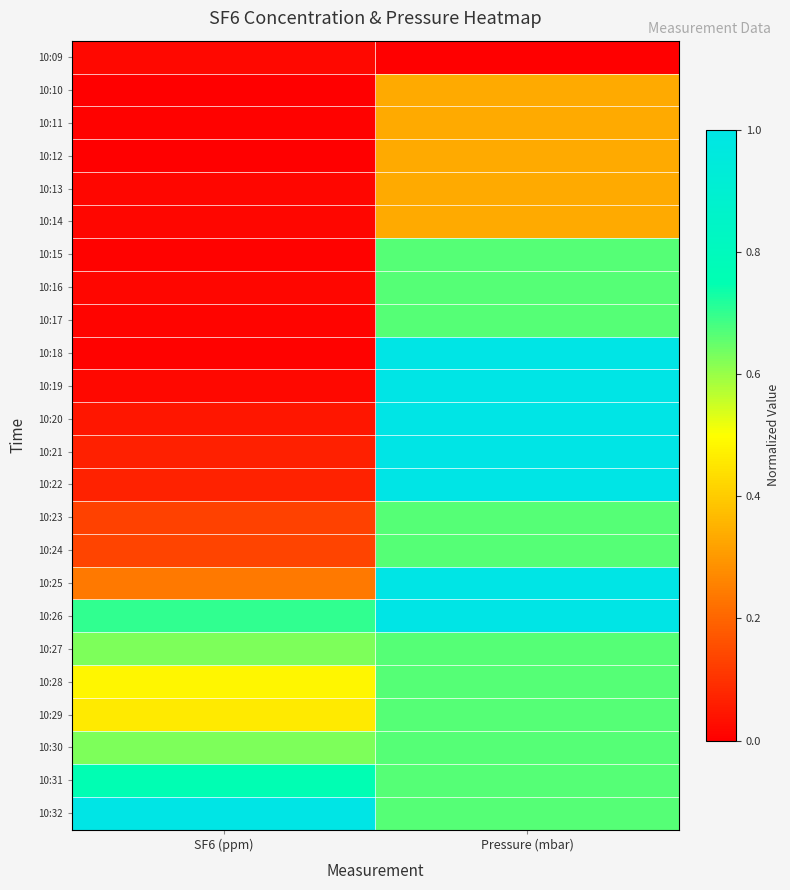

At which category is the sum across all series the highest?

Pressure (mbar)